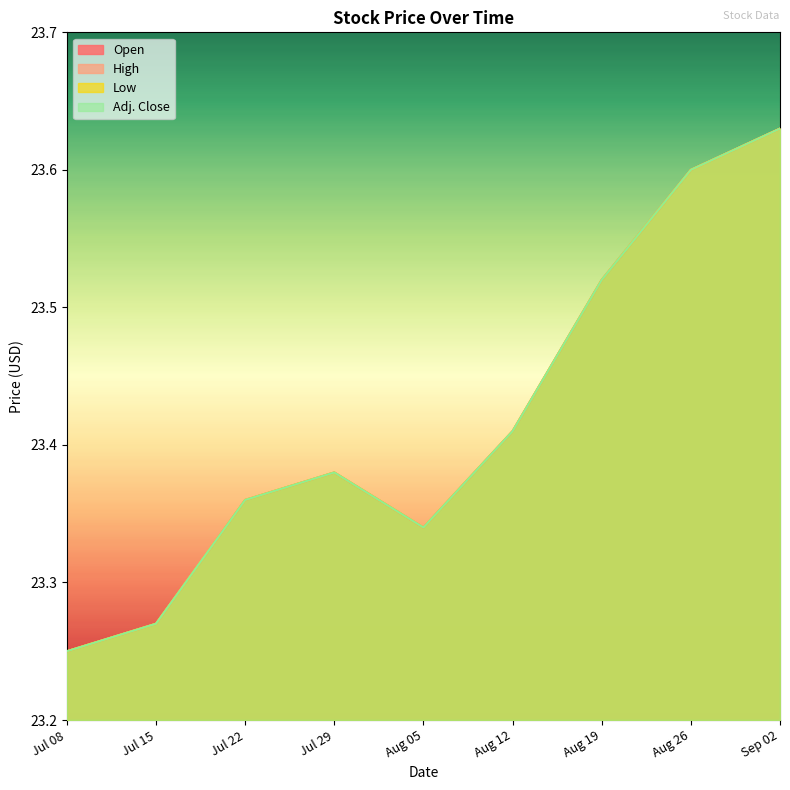

Reading left to right, extract all data points from this chart.

Open: 23.2	23.3	23.4	23.4	23.3	23.4	23.5	23.6	23.6
High: 23.2	23.3	23.4	23.4	23.3	23.4	23.5	23.6	23.6
Low: 23.2	23.3	23.4	23.4	23.3	23.4	23.5	23.6	23.6
Adj. Close: 23.2	23.3	23.4	23.4	23.3	23.4	23.5	23.6	23.6